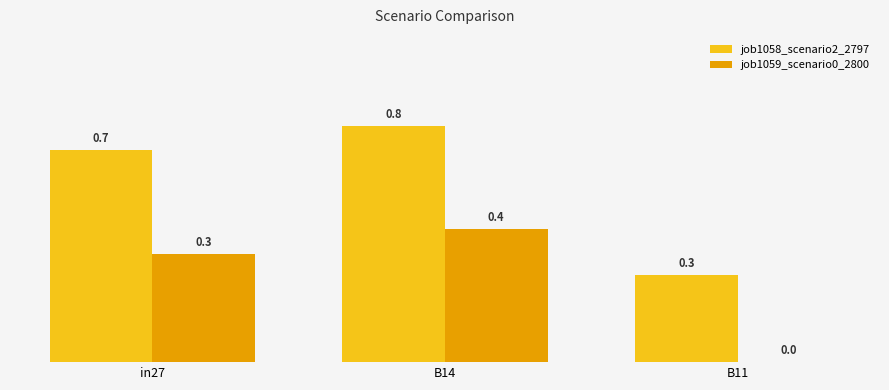

Count the number of categories in the chart.

3